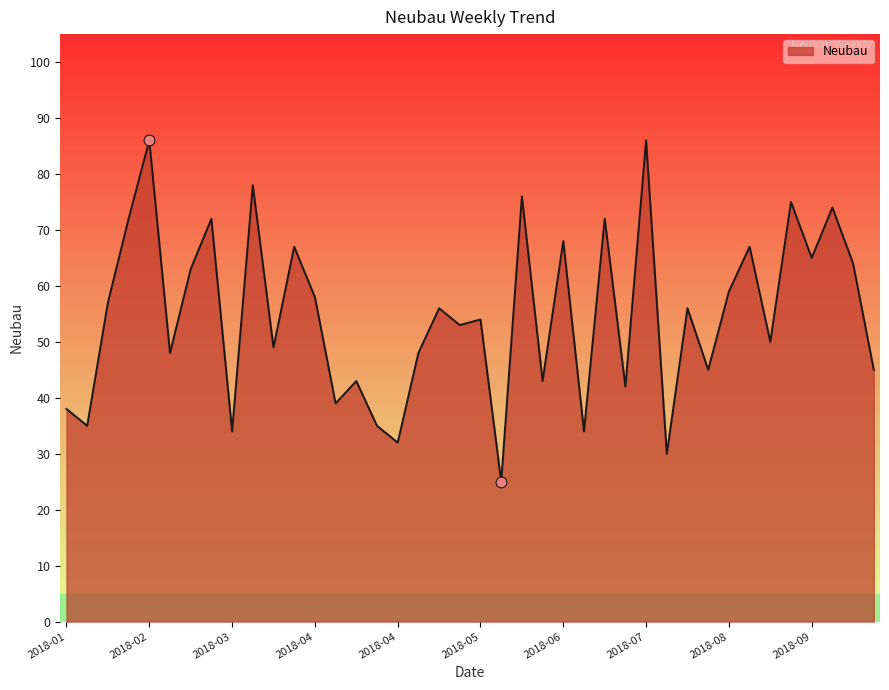

What is the smallest value displayed?

25